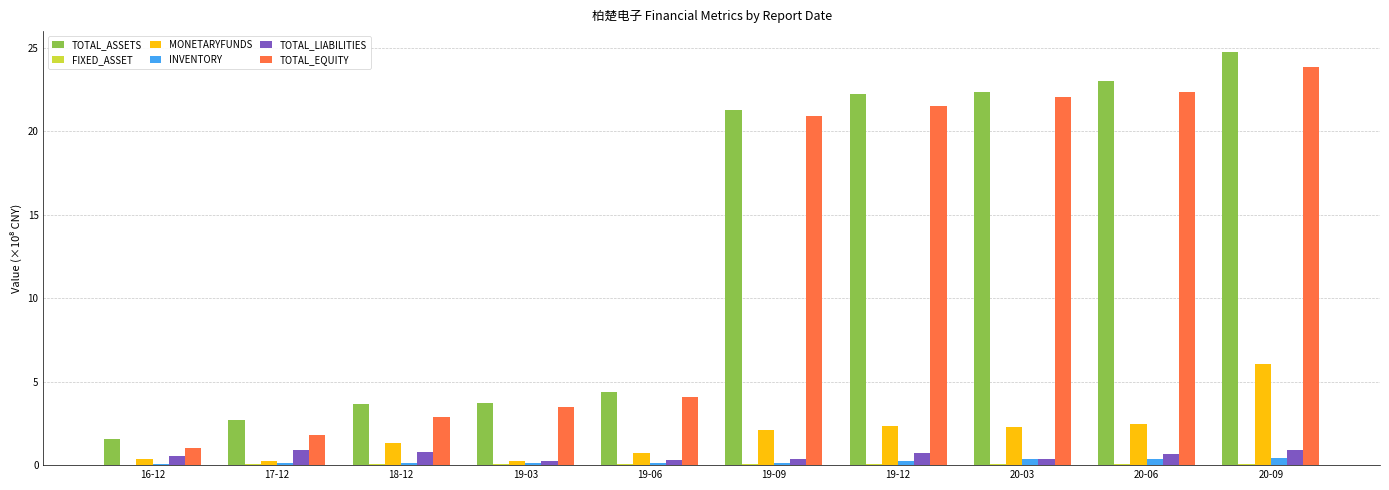

Is the value of MONETARYFUNDS at 20-03 greater than the value of TOTAL_ASSETS at 19-09?

No